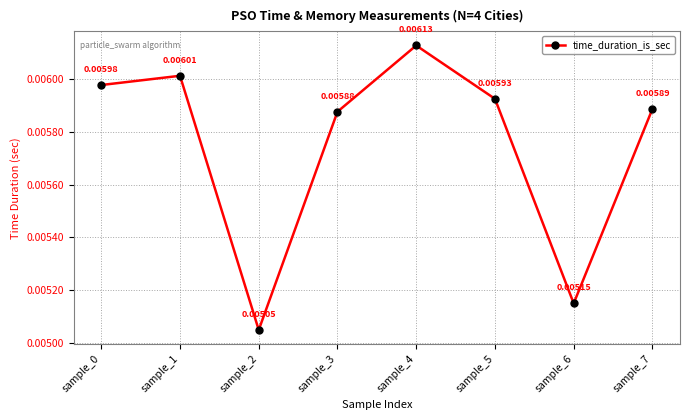

Between sample_0 and sample_4, which is larger?

sample_4